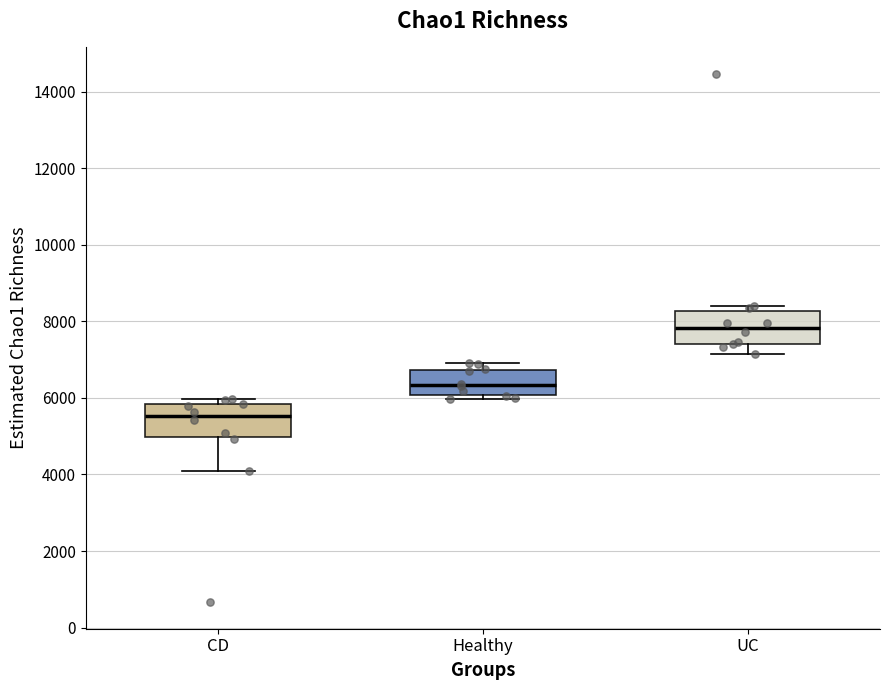

Where does the median line of the box for Healthy sit on the y-axis? The values are not printed on the chart, so give them approximately, as read against the axis.

6400